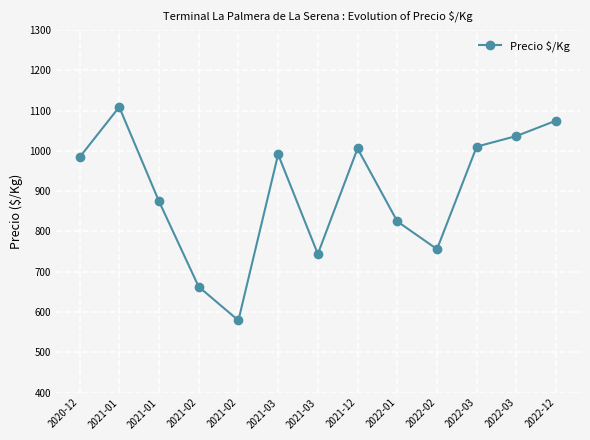

List the labels in order of value, smallest first.

2021-02, 2021-02, 2021-03, 2022-02, 2022-01, 2021-01, 2020-12, 2021-03, 2021-12, 2022-03, 2022-03, 2022-12, 2021-01